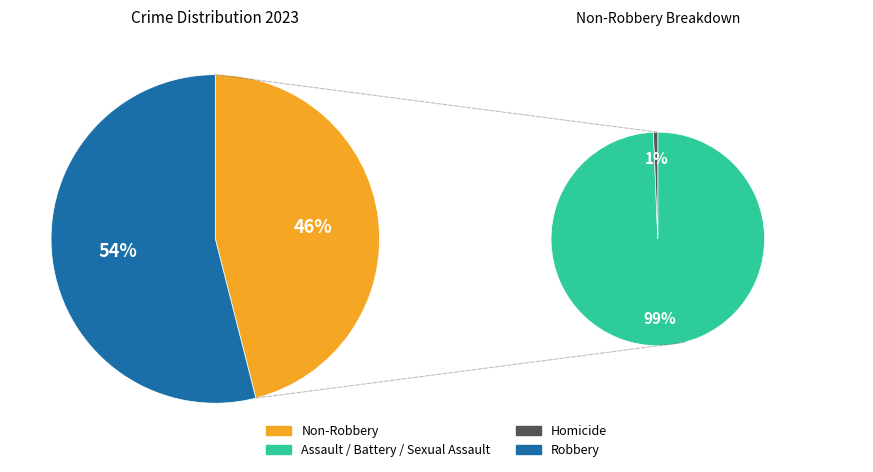

Is there any slice that represents more than half of the pie?

Yes